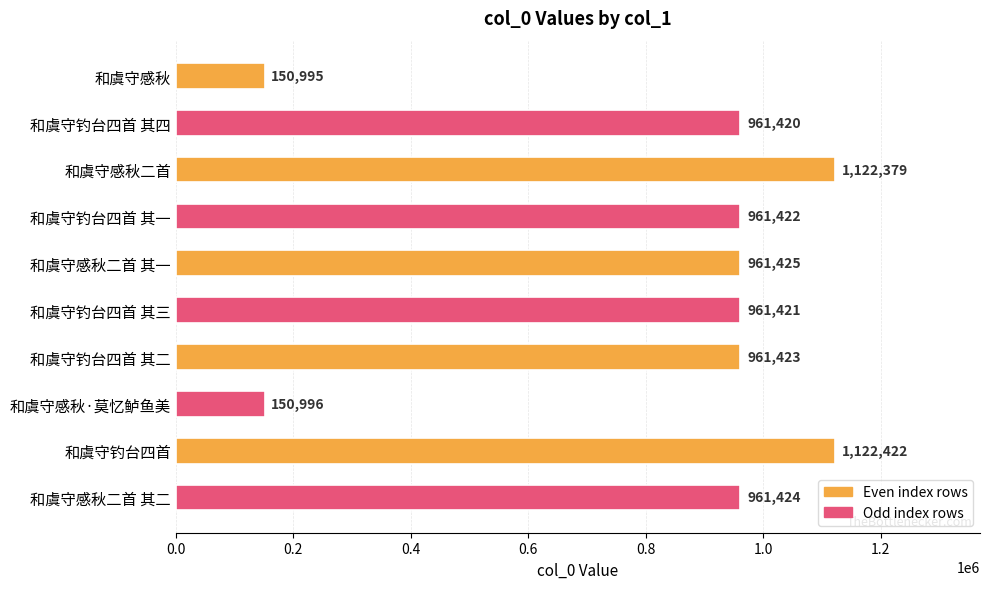

Are the bars grouped side by side (vs. stacked)?

No